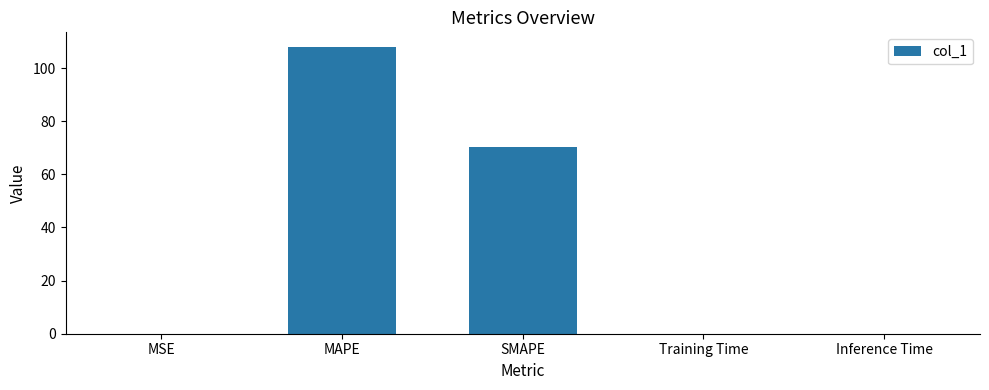

At which category does the chart reach its peak across all series?

MAPE